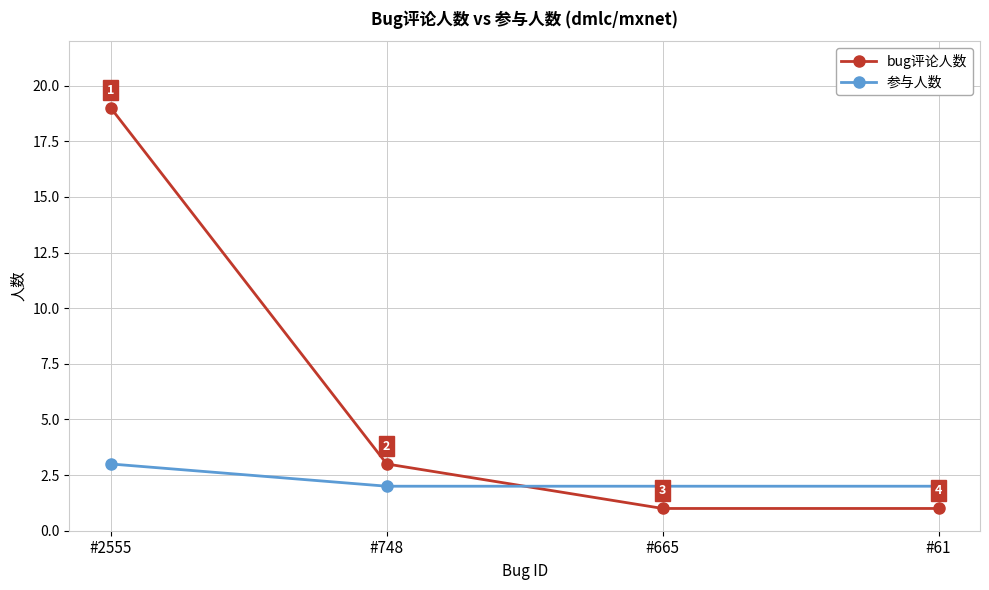

What is the maximum value shown in the chart?

19